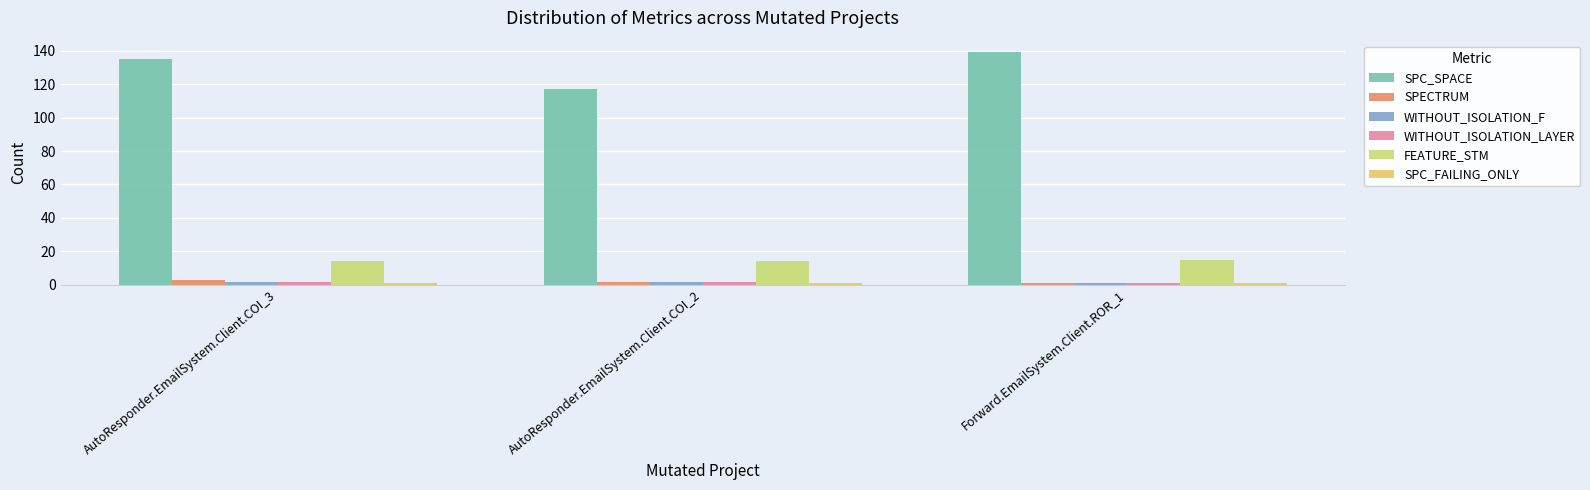

Which label corresponds to the largest value in the chart?

Forward.EmailSystem.Client.ROR_1